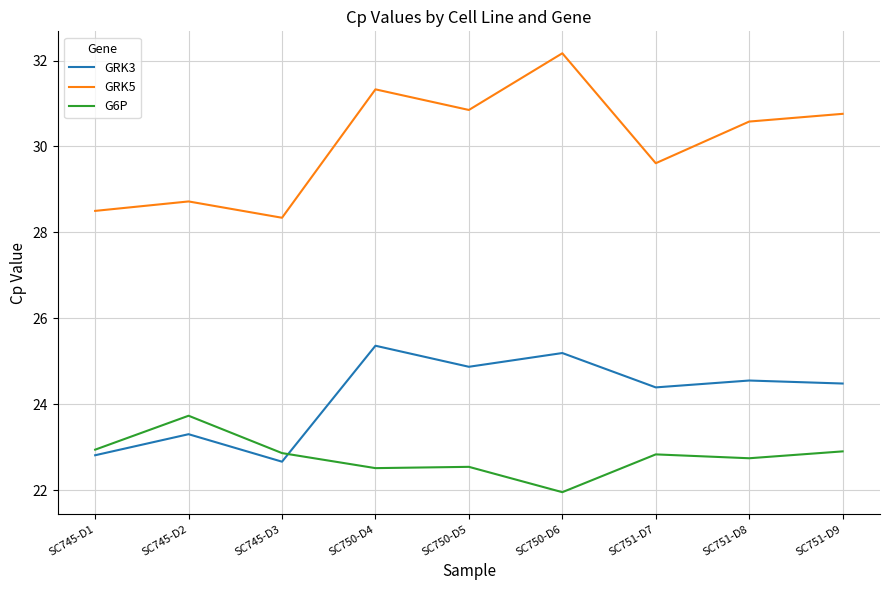

List the series in order of their peak value, highest first.

GRK5, GRK3, G6P